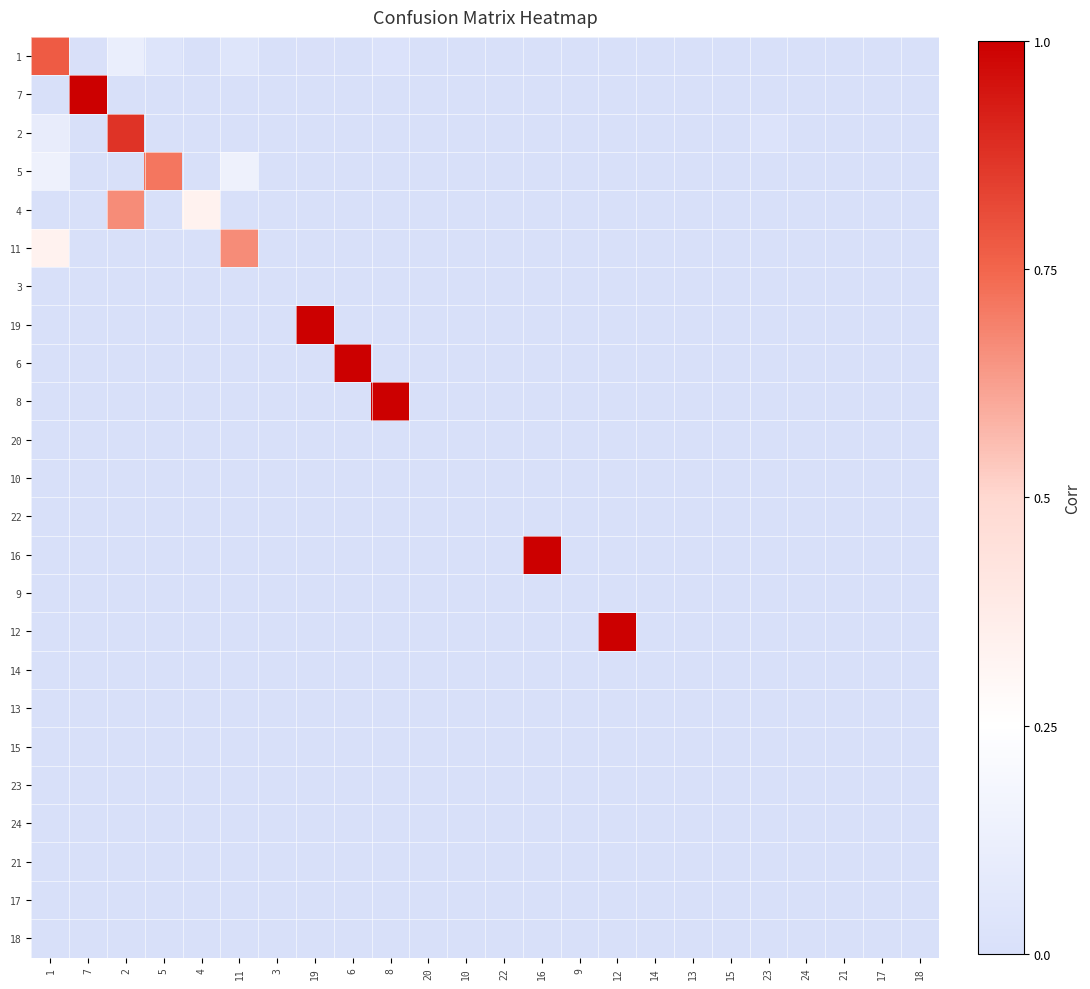

How many series are shown in this chart?

24